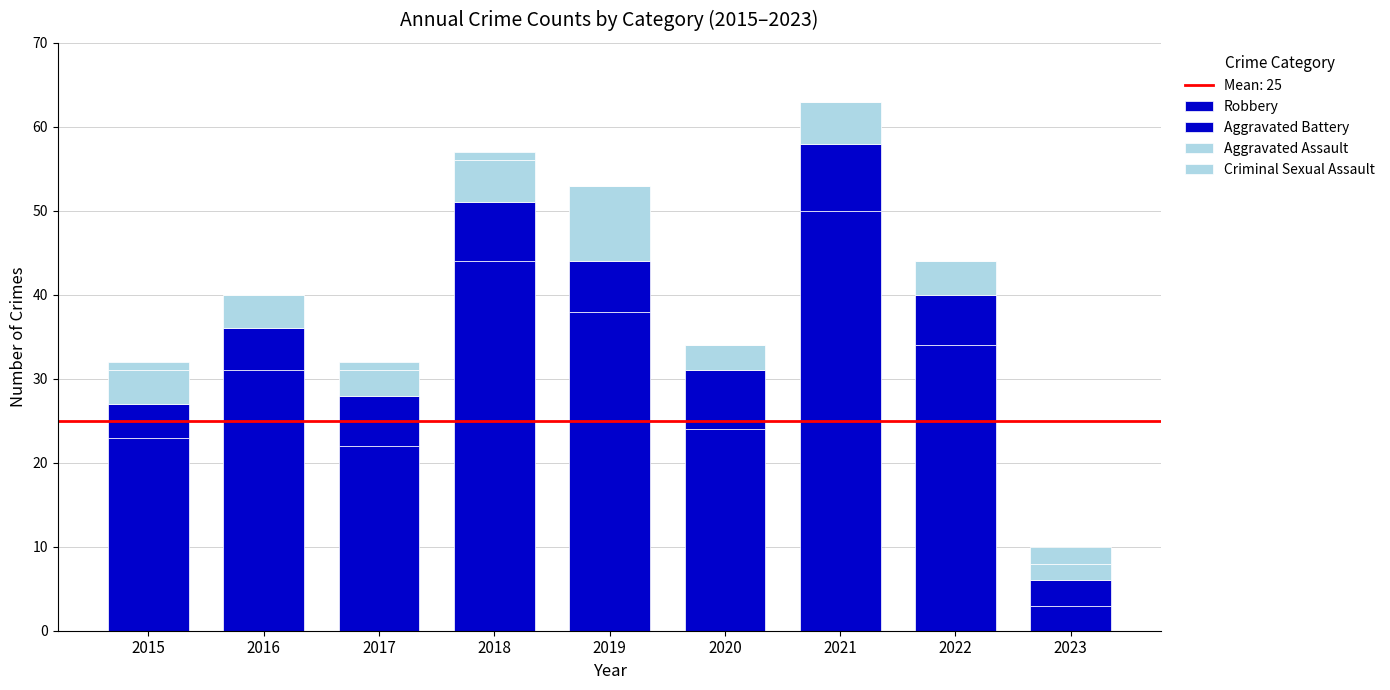

How many distinct data groups are displayed?

4